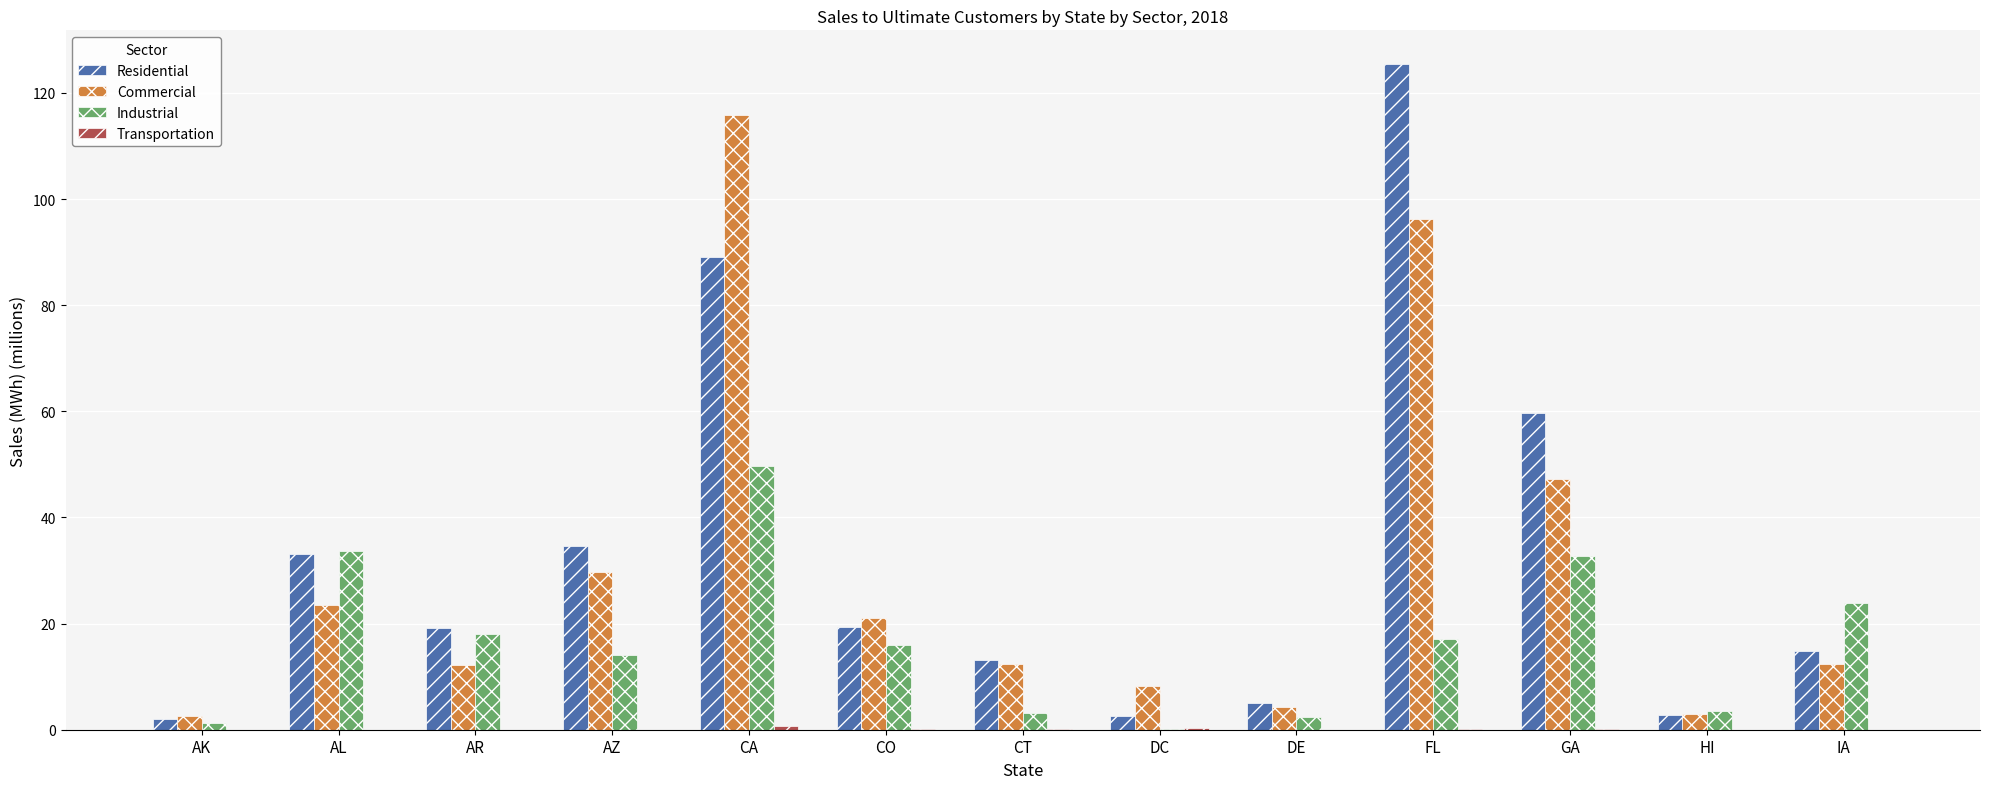

At which label is Residential closest to 63?

GA